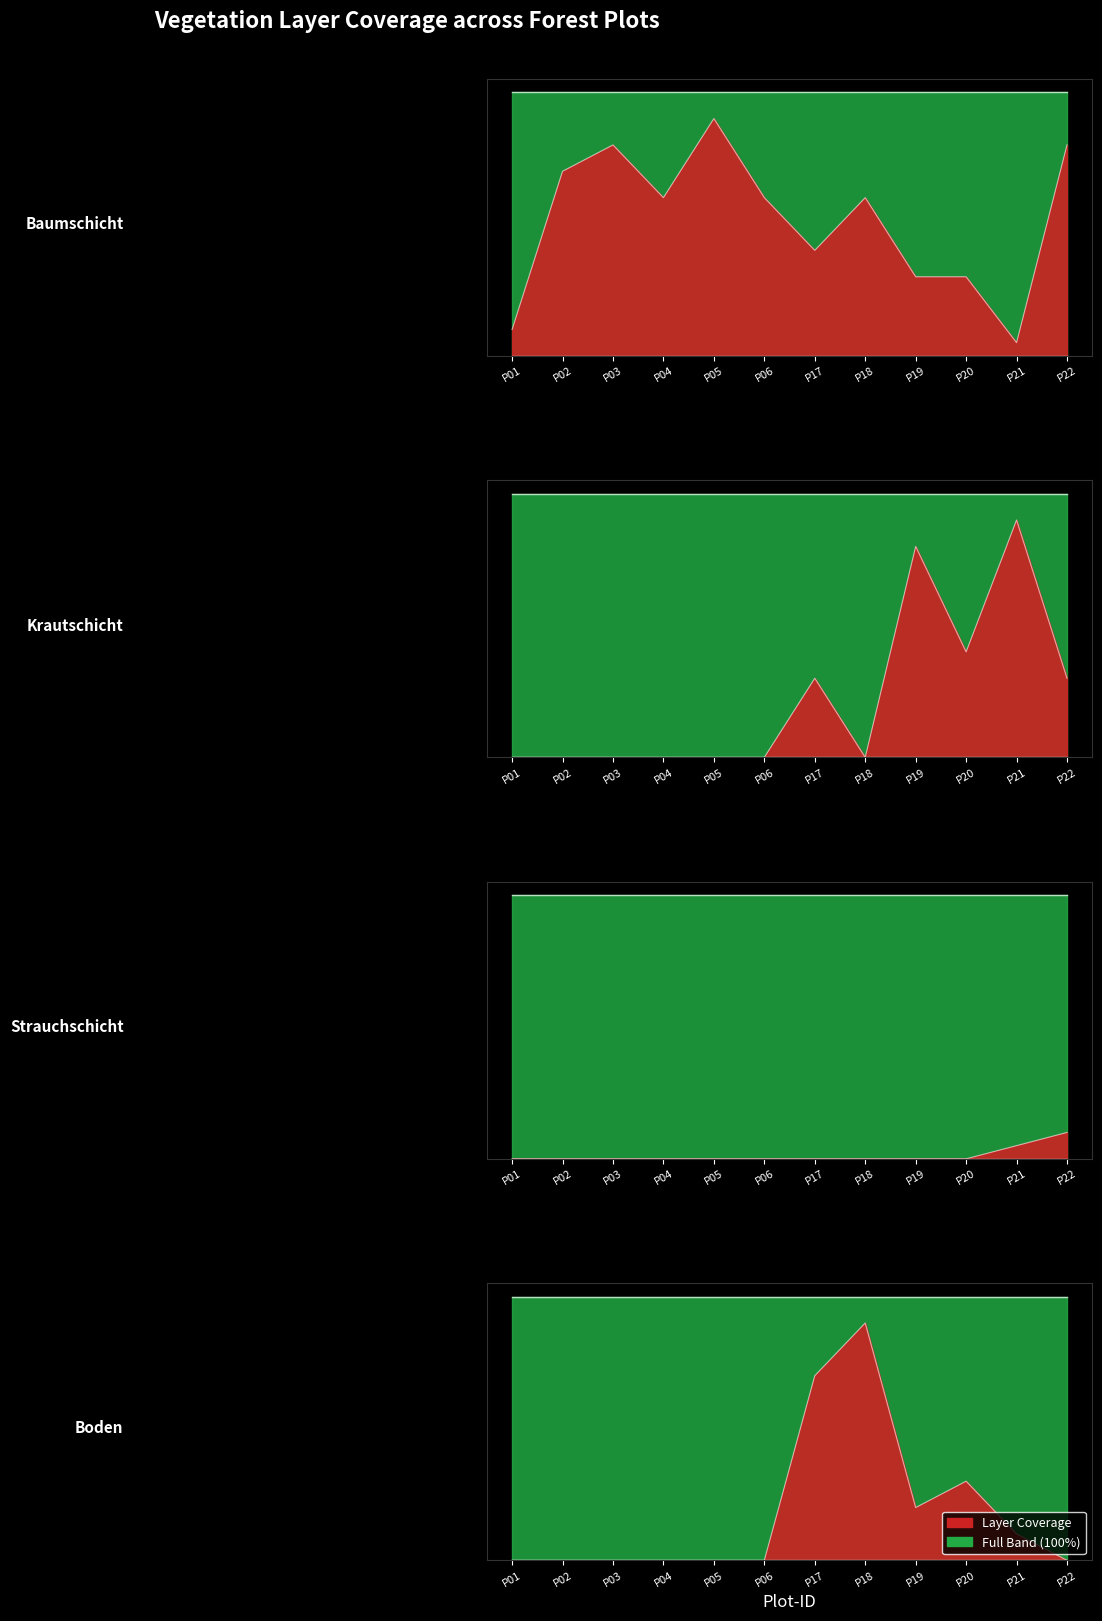

Does the chart have visible grid lines?

No